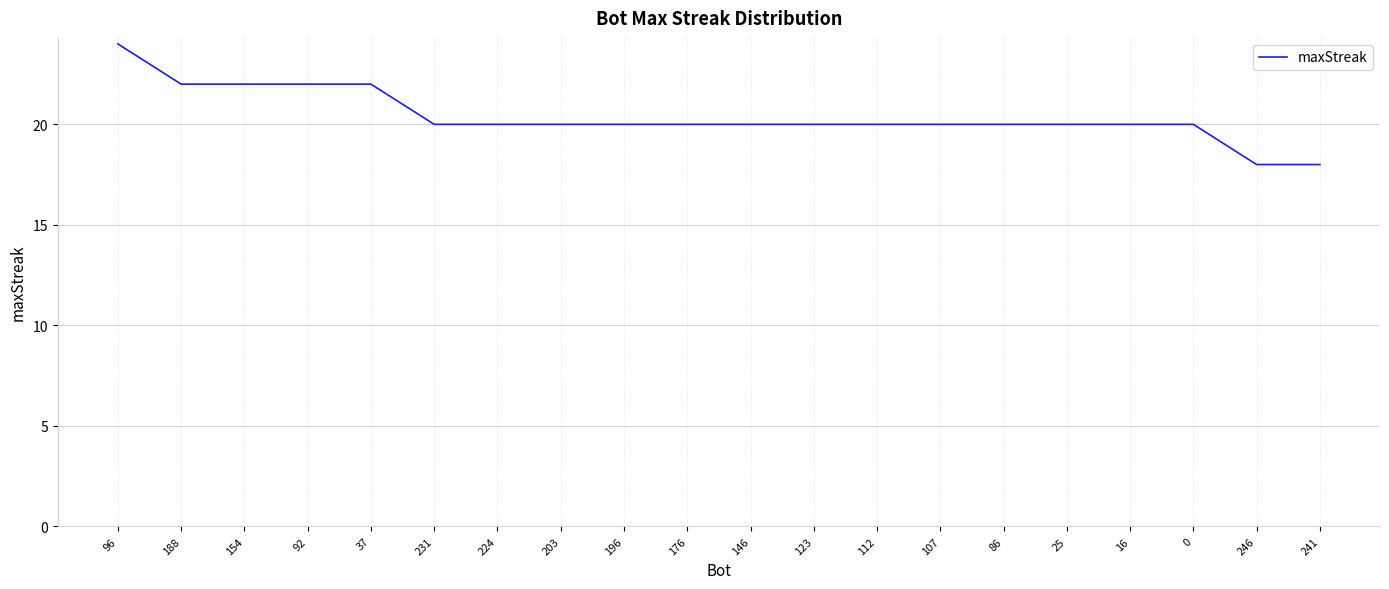

What position from the right is 176?

11